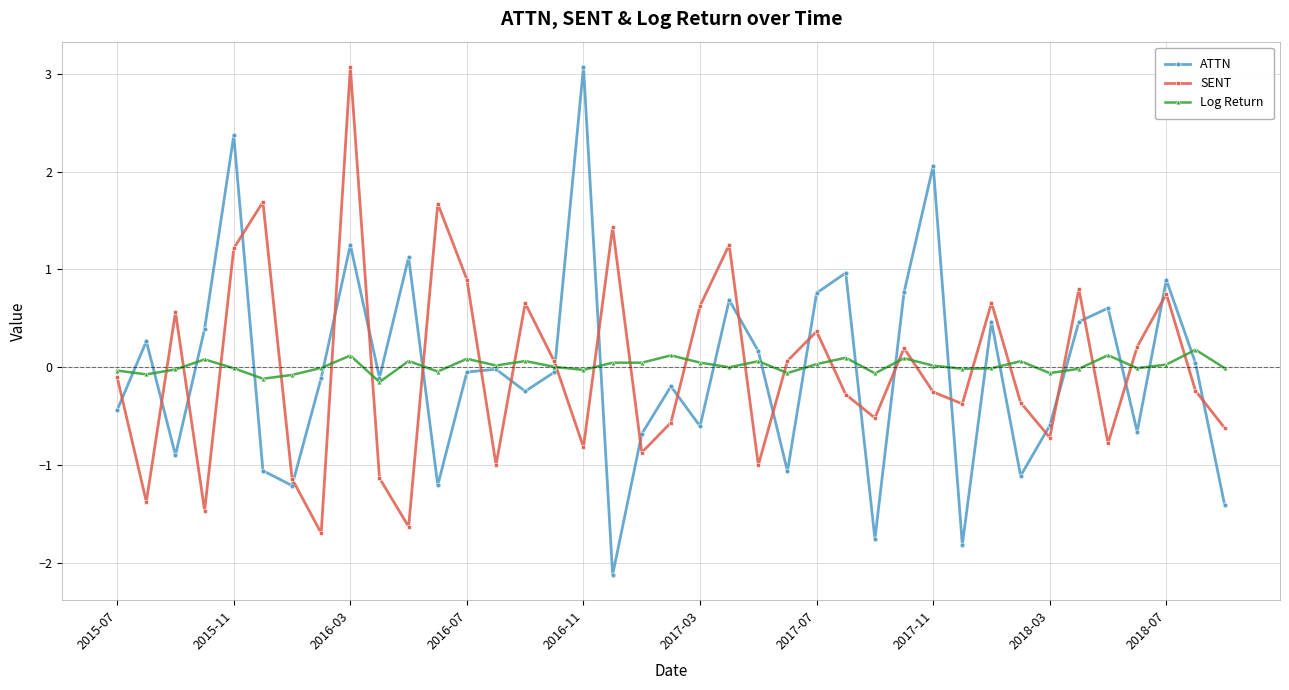

In SENT, how many points are higher than both neighbors (excluding endpoints)?

12